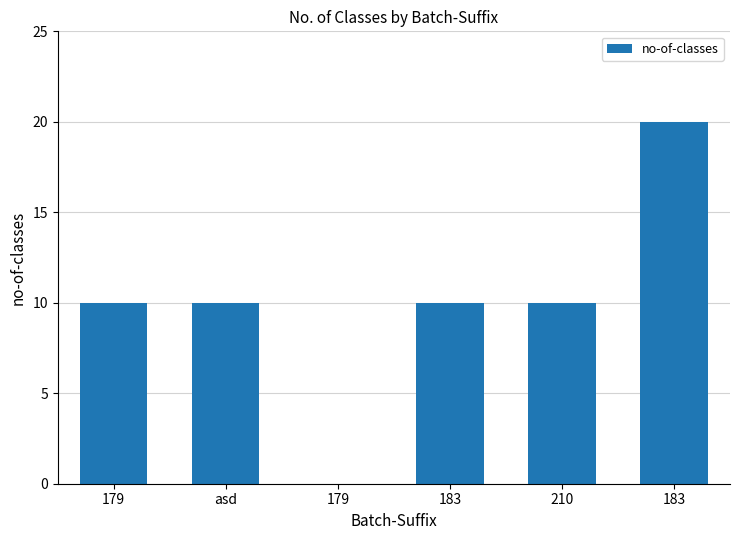

Count the number of categories in the chart.

6